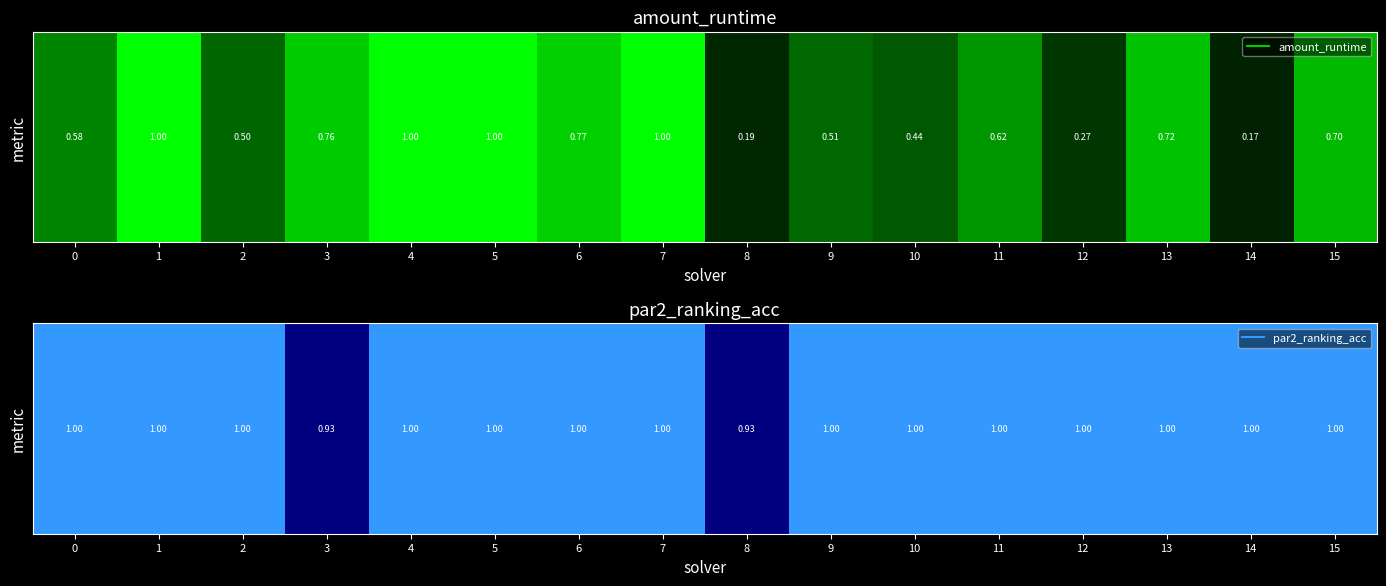

Is it true that the value at 6 is 1.5?

False